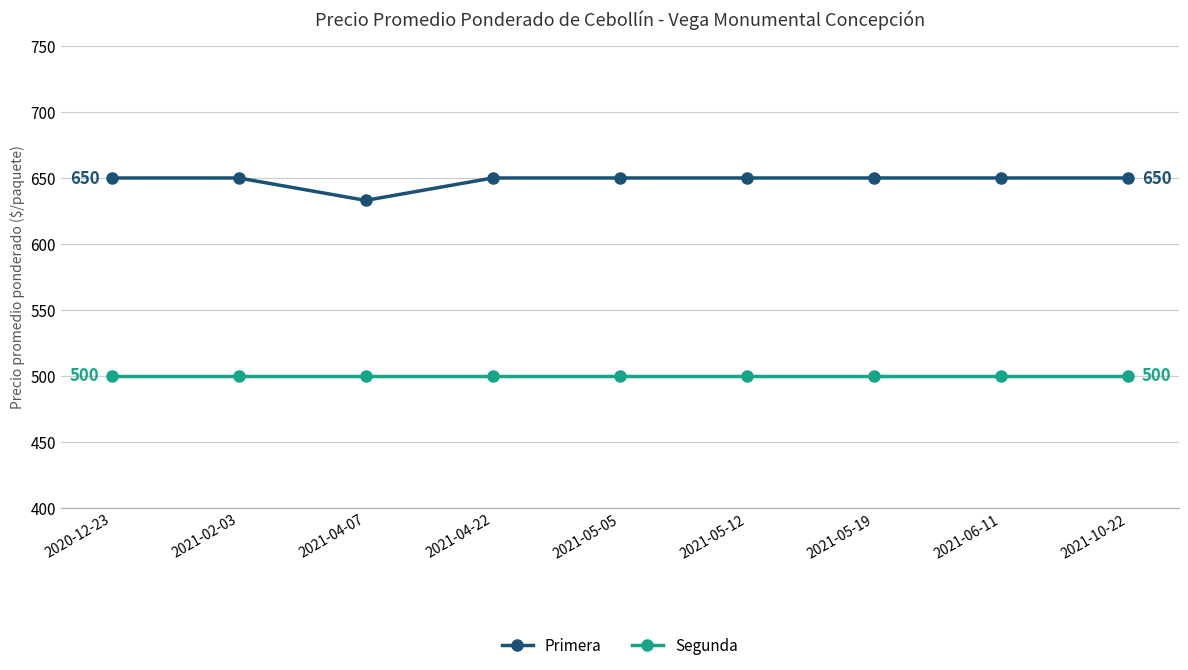

What is the average value of the Primera series?

648